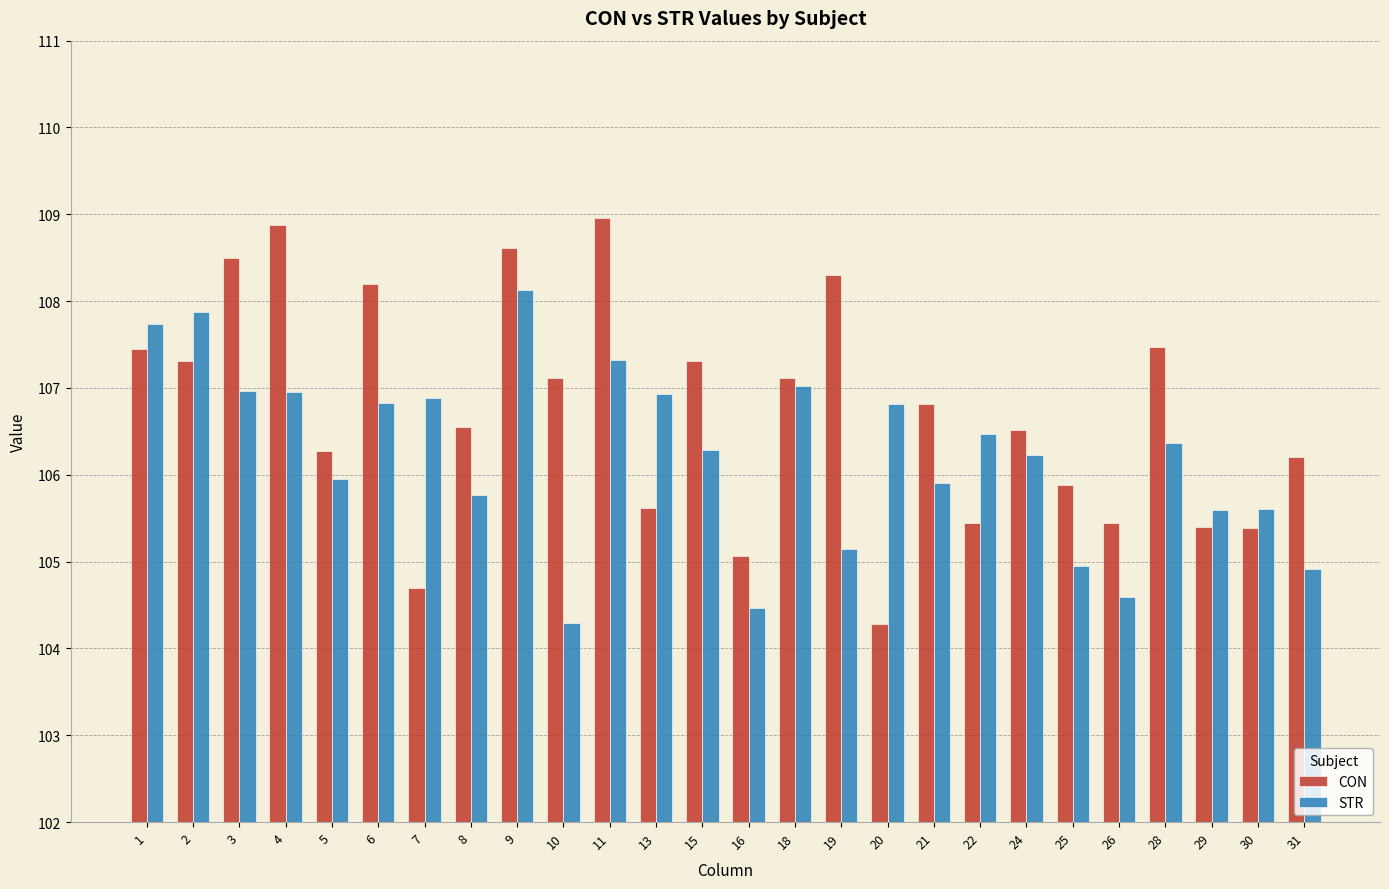

What is the spread (max minus min) of values at 9?

0.5